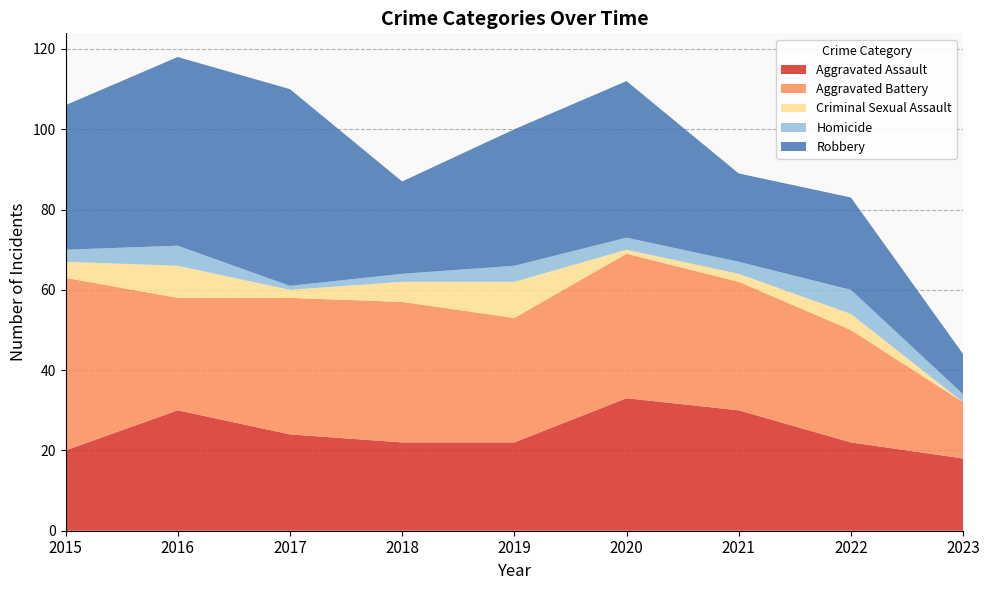

Reading right to left, what are all the values shown in this chart?

Aggravated Assault: 2023=18	2022=22	2021=30	2020=33	2019=22	2018=22	2017=24	2016=30	2015=20
Aggravated Battery: 2023=14	2022=28	2021=32	2020=36	2019=31	2018=35	2017=34	2016=28	2015=43
Criminal Sexual Assault: 2023=0	2022=4	2021=2	2020=1	2019=9	2018=5	2017=2	2016=8	2015=4
Homicide: 2023=2	2022=6	2021=3	2020=3	2019=4	2018=2	2017=1	2016=5	2015=3
Robbery: 2023=10	2022=23	2021=22	2020=39	2019=34	2018=23	2017=49	2016=47	2015=36